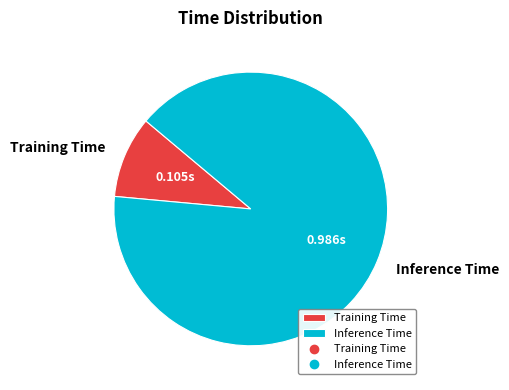

Rank the categories by value from lowest to highest.

Training Time, Inference Time